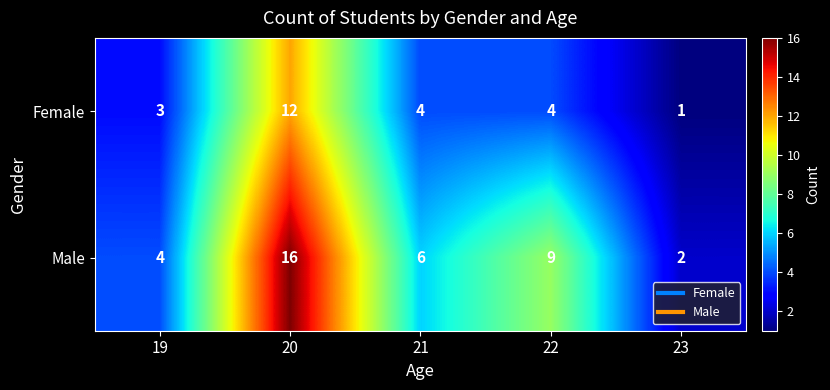

Which label corresponds to the smallest value in the chart?

23